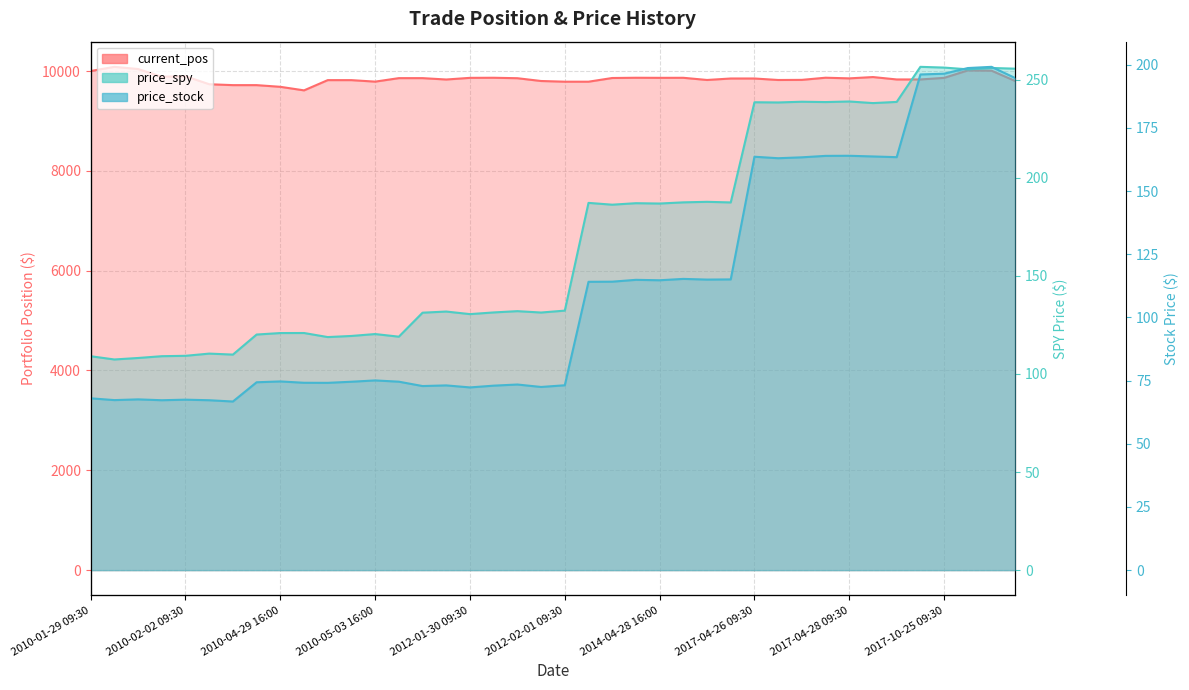

Does the chart have visible grid lines?

Yes